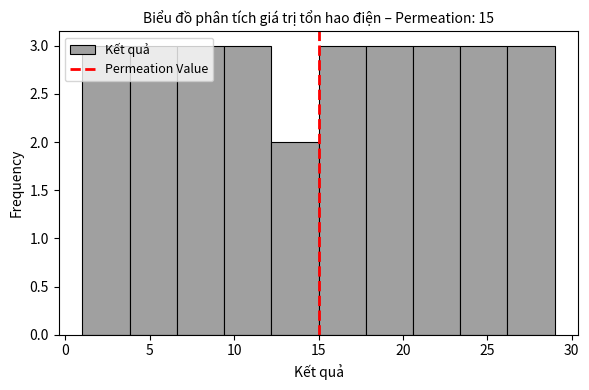

Reading left to right, transcribe this chart: for each bar, give the range it covers on the x-axis and its height. Neither the bar edges nor the heights are printed on the chart, so give them approximately, as read against the axes.

1.0 to 3.8: 3
3.8 to 6.6: 3
6.6 to 9.4: 3
9.4 to 12.2: 3
12.2 to 15.0: 2
15.0 to 17.8: 3
17.8 to 20.6: 3
20.6 to 23.4: 3
23.4 to 26.2: 3
26.2 to 29.0: 3